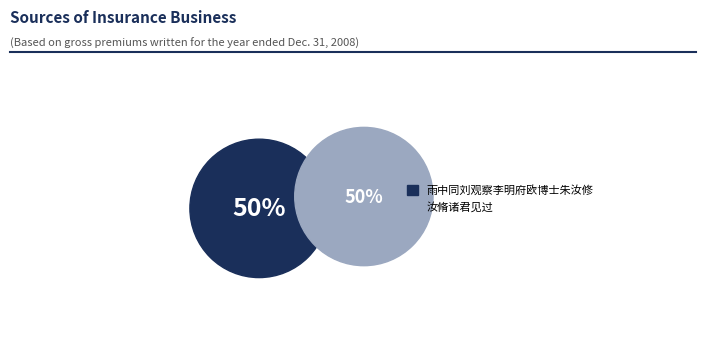

Count the number of slices in the pie.

2